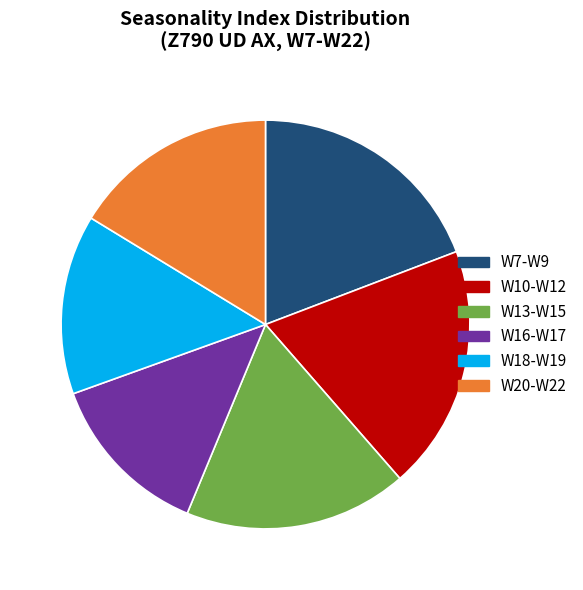

Is there a majority slice in this chart?

No